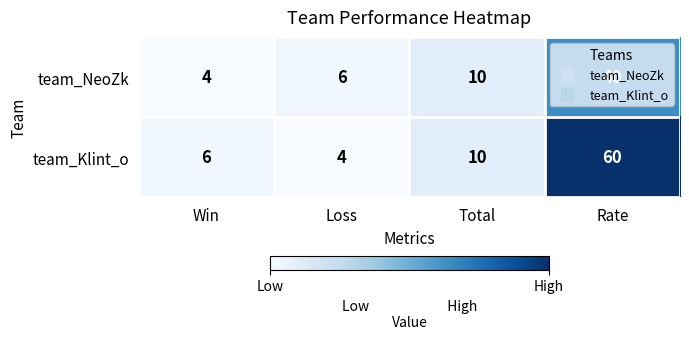

What is the maximum value shown in the chart?

60